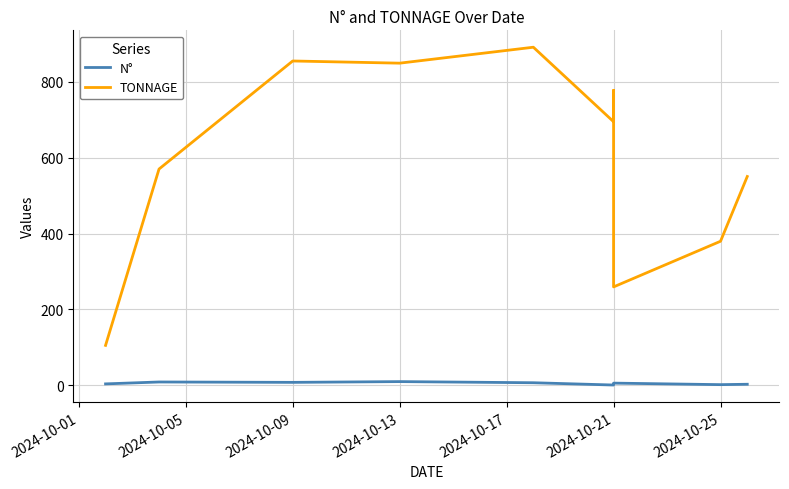

What is the average value of the N° series?

5.5